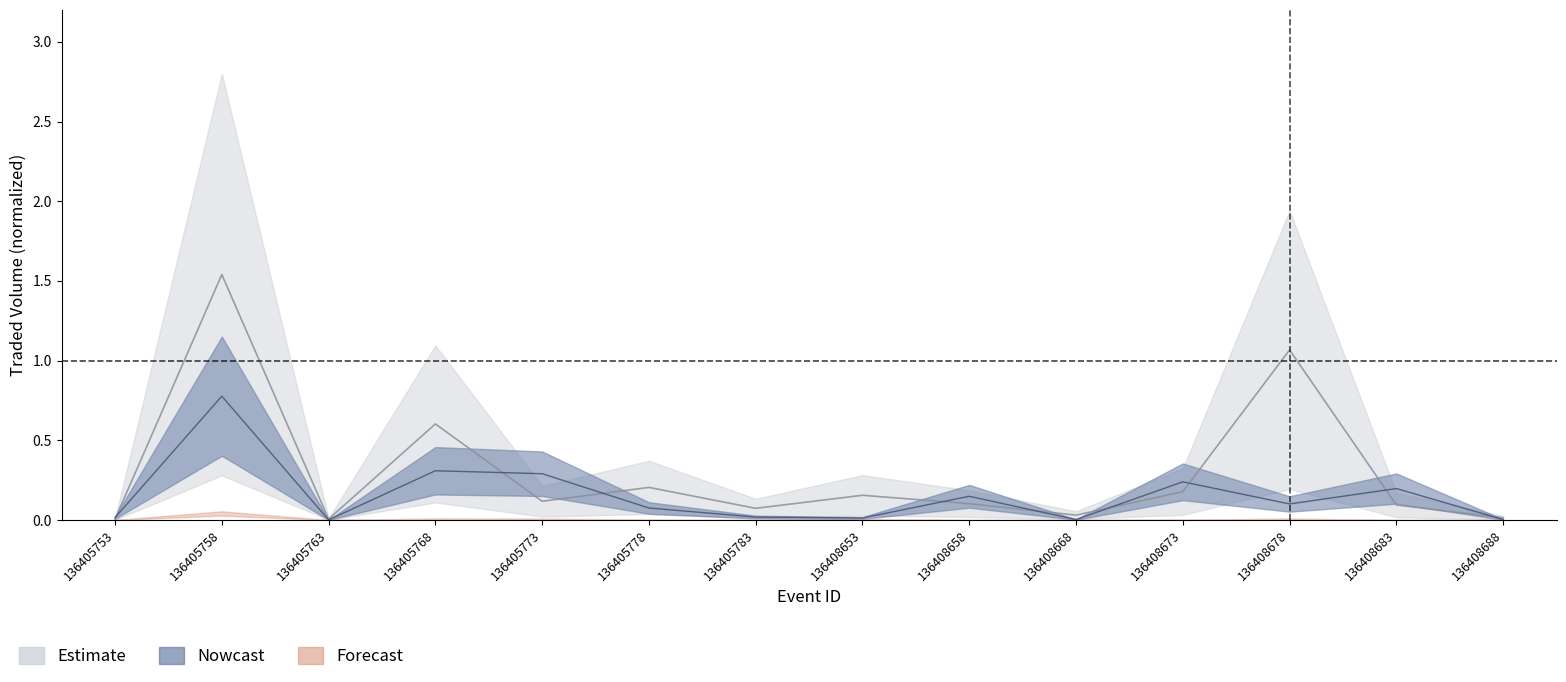

What is the greatest value displayed?

1.5